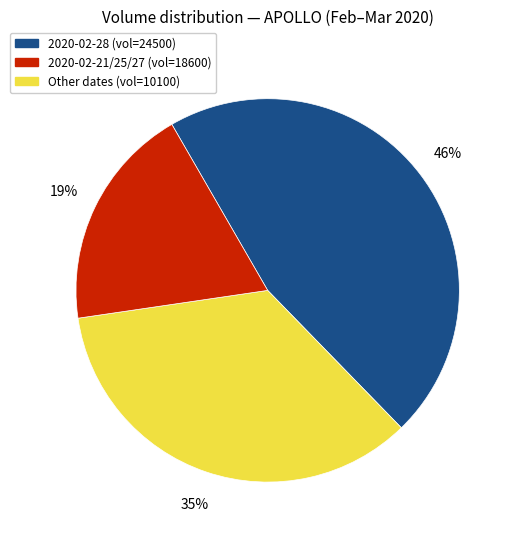

To the nearest percent, what is the difference between the largest and smallest slice percentages?

27%